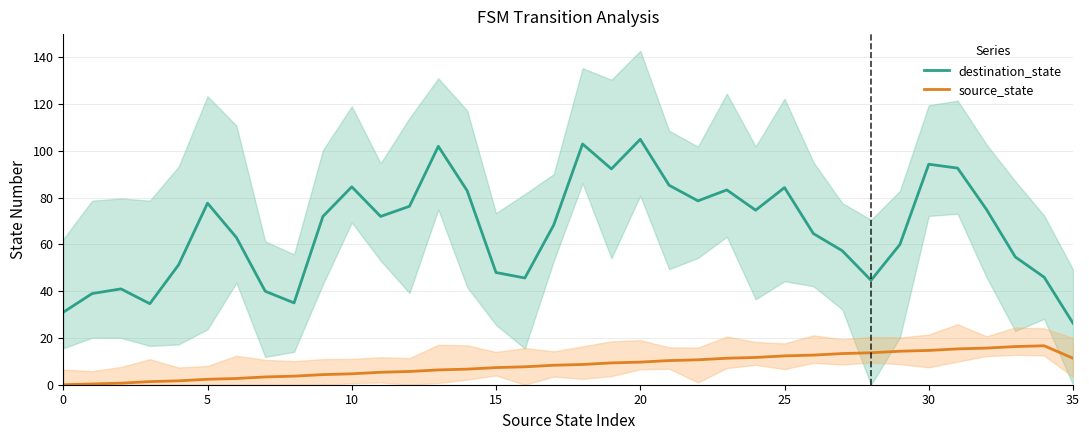

True or false: destination_state and source_state cross at least once.

False